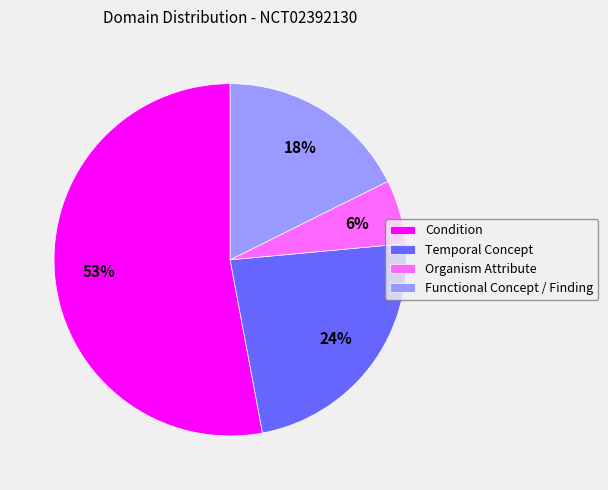

True or false: Temporal Concept accounts for 29% of the total.

False